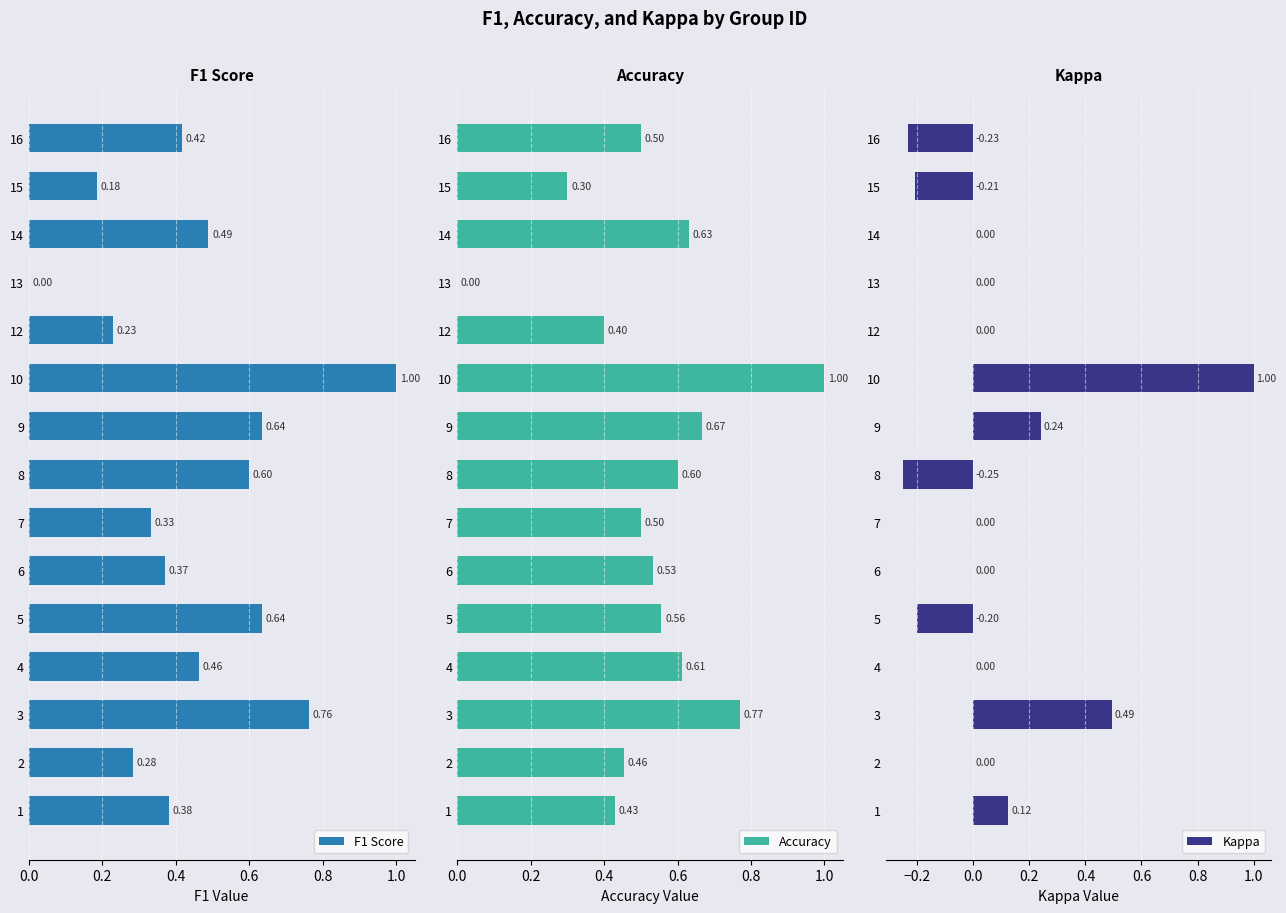

What is the value of the F1 Score bar at the 11th from the left?

0.2